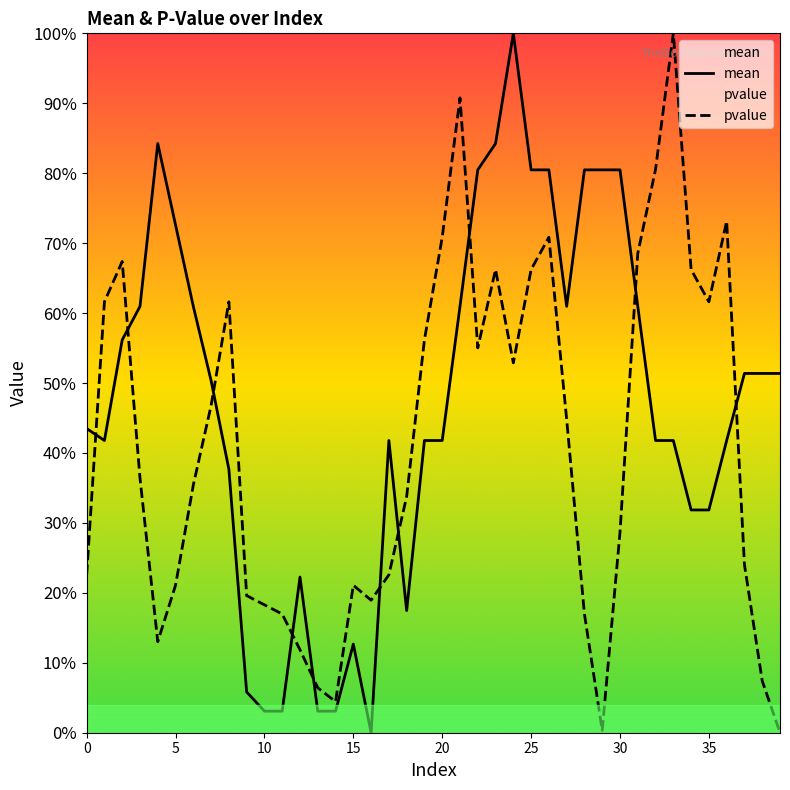

After their last crossing, which series has the higher values: pvalue or mean?

mean